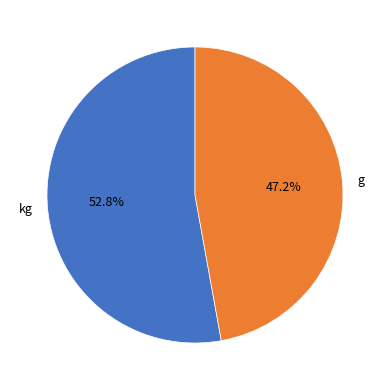

True or false: kg accounts for 47% of the total.

False